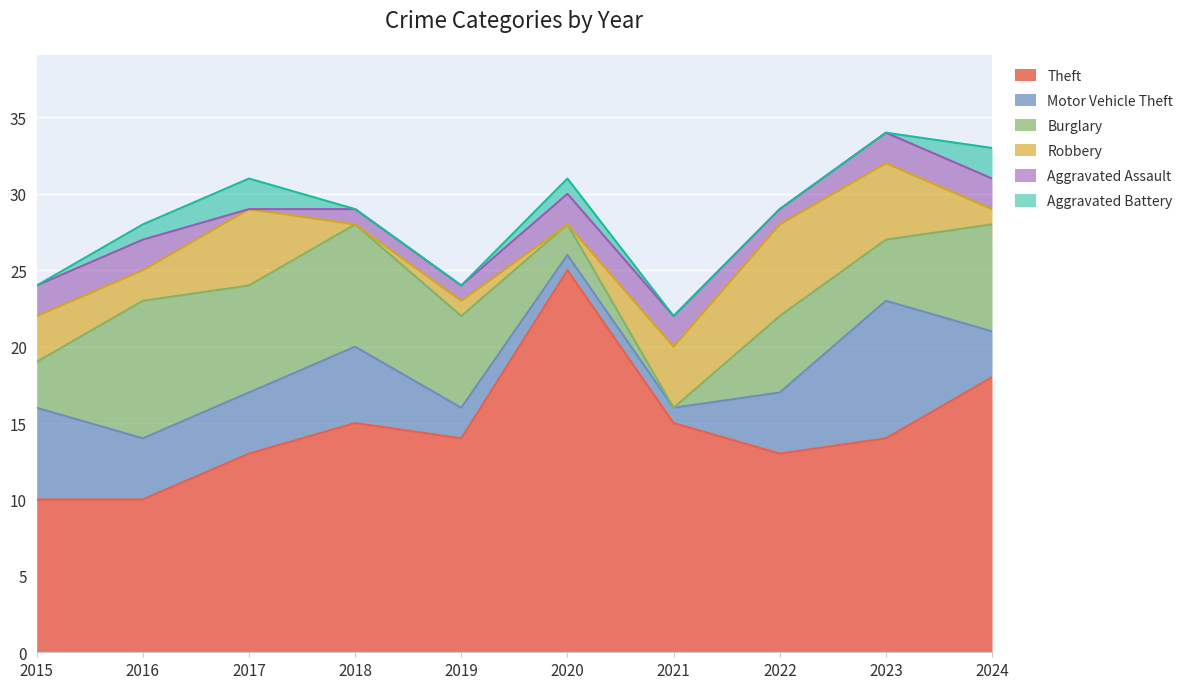

What is the difference between the maximum and minimum values in the Robbery series?

6